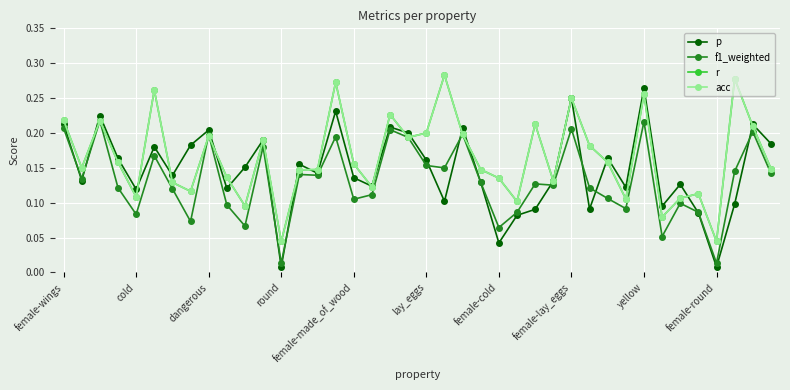

Is this an area chart (filled region under the line)?

No